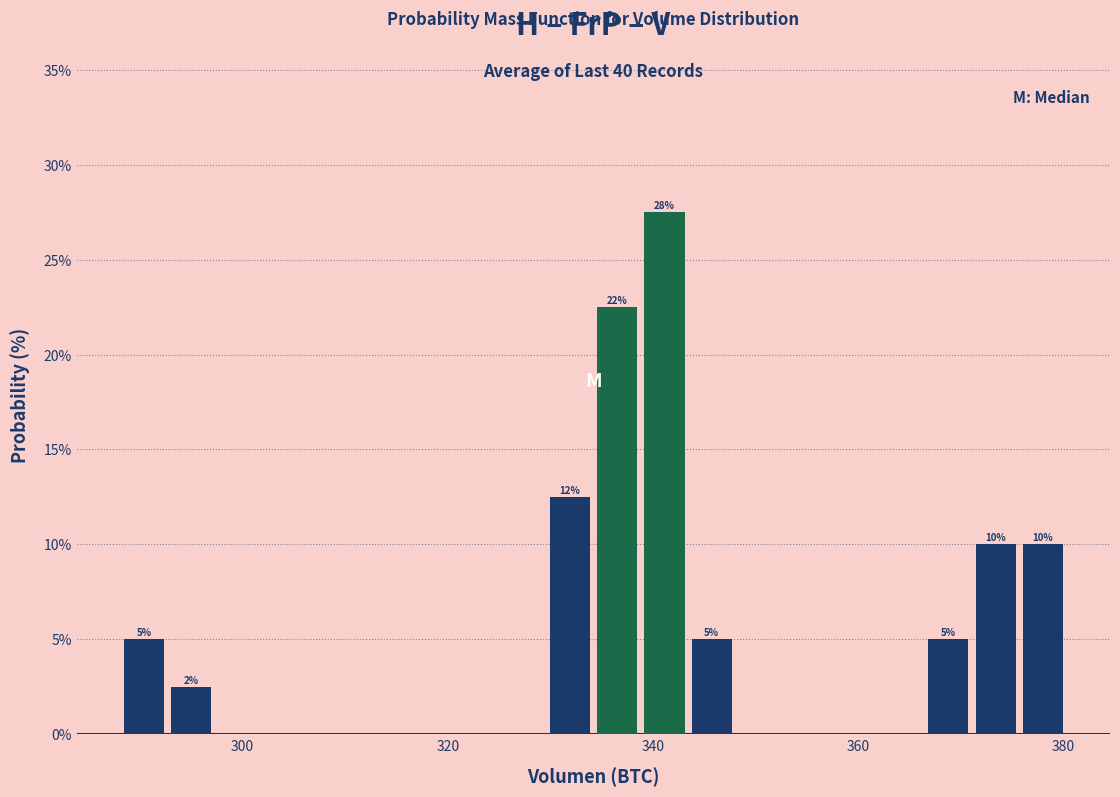

Read against the x-axis, roughly where is the centre of the tallest bar?

342